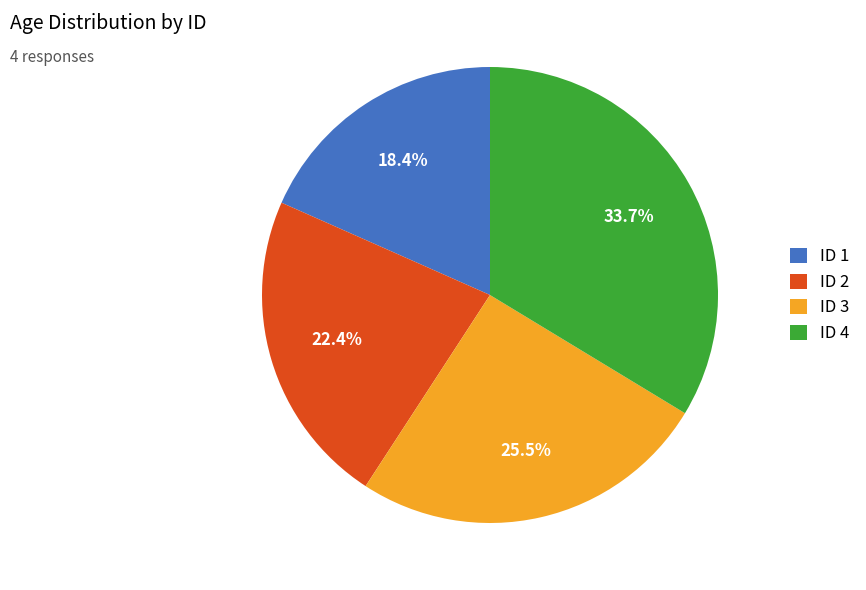

Approximately how many times larger is the value at ID 1 compared to ID 3?

0.7